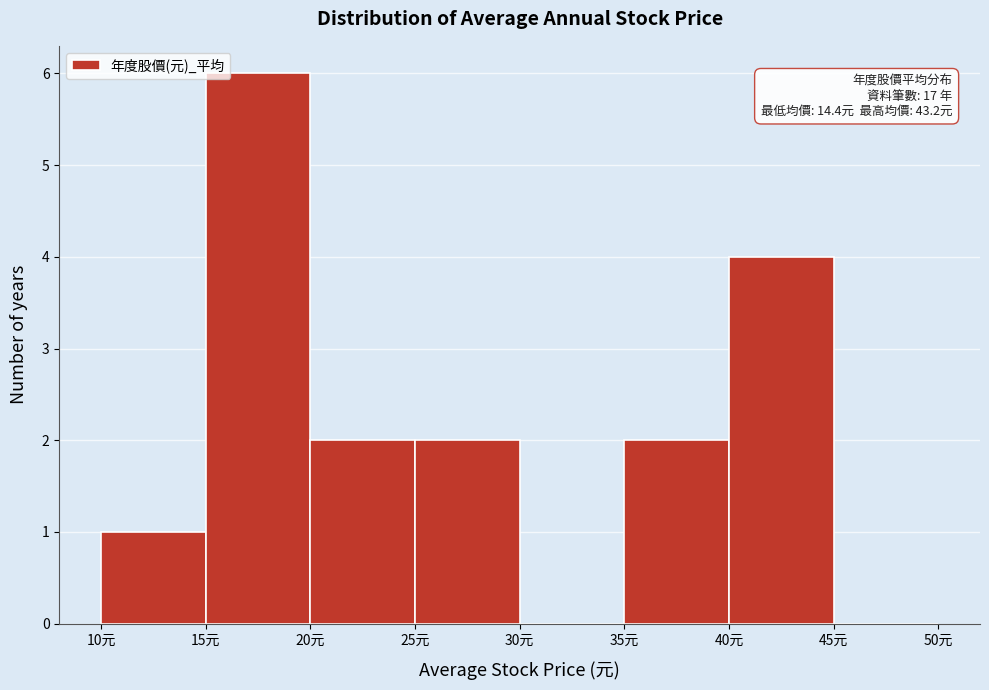

Over which range of the x-axis is the bar tallest?

15 to 20